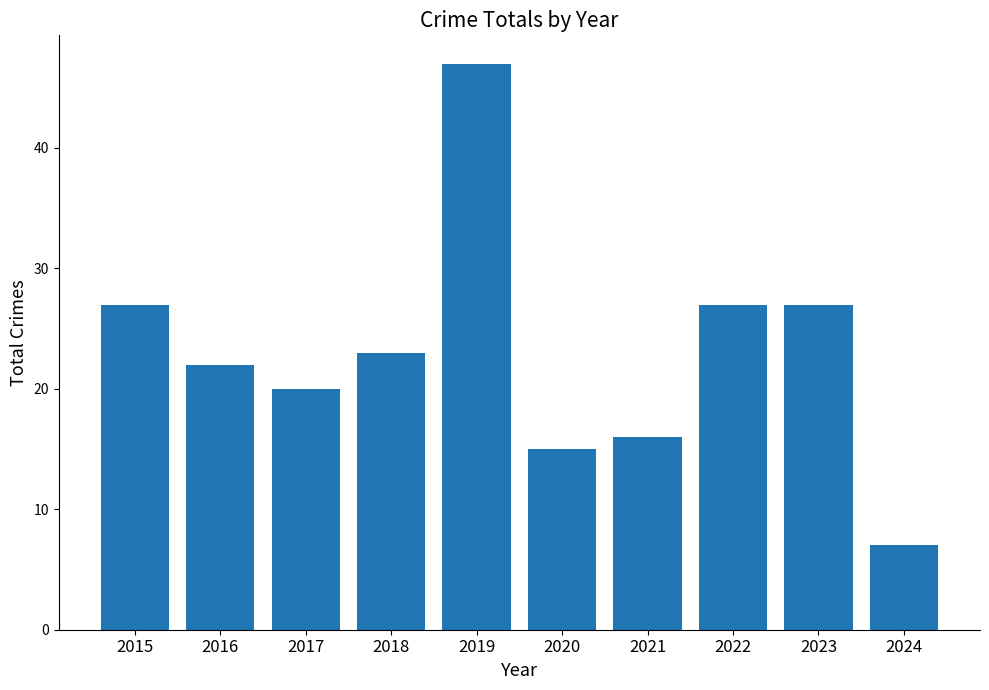

The chart shows a value of 15 at 2020. True or false?

True